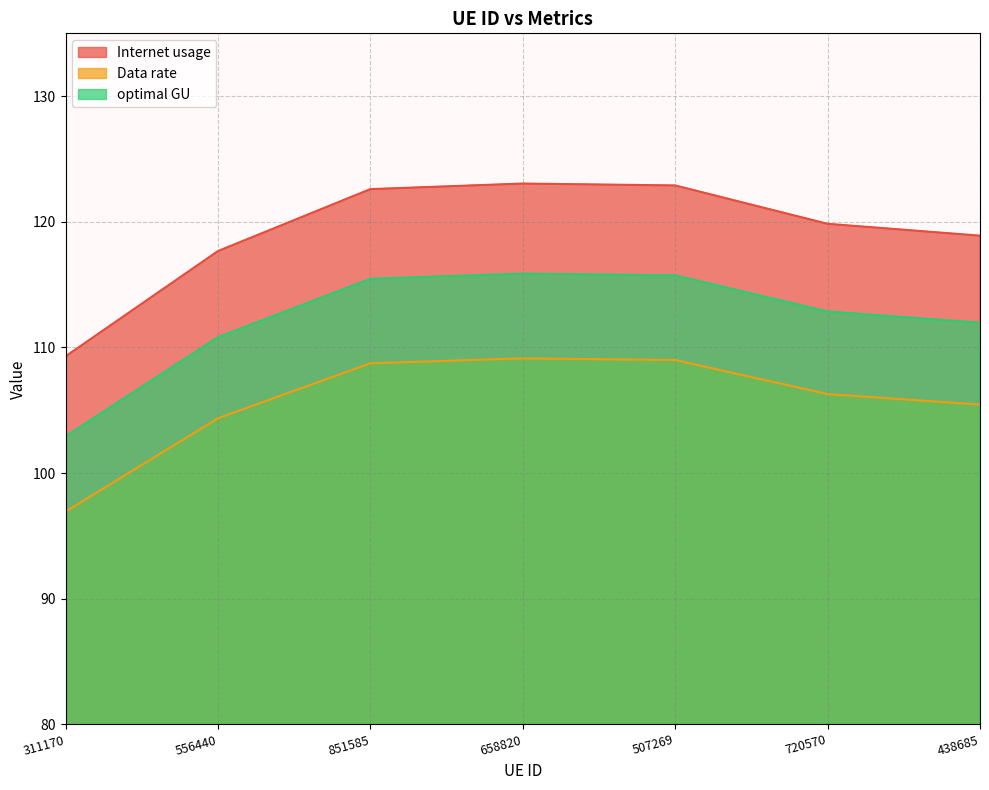

Read the Data rate value at 720570.

106.3